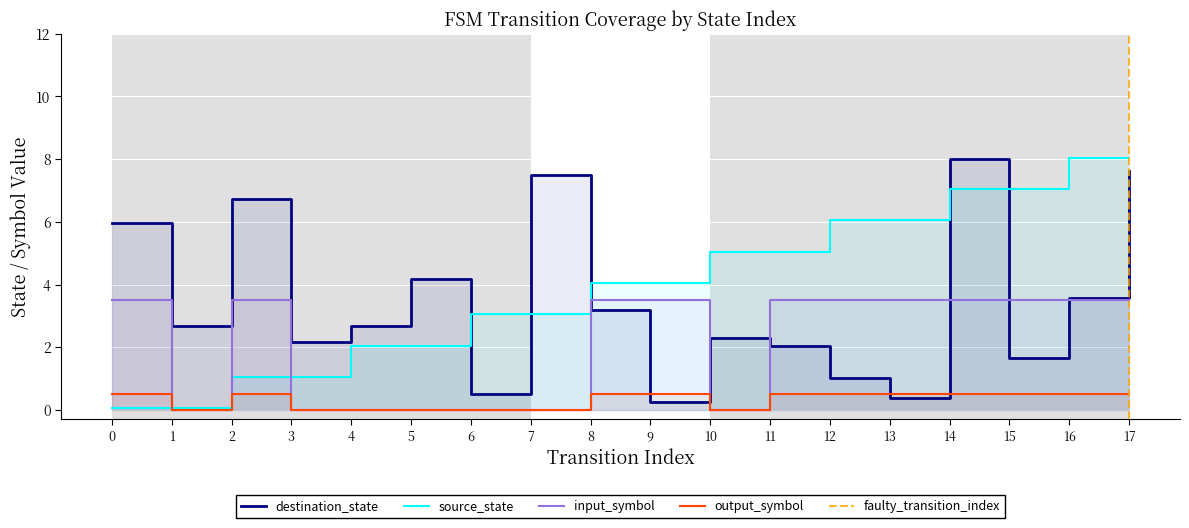

At which category does the chart reach its peak across all series?

16